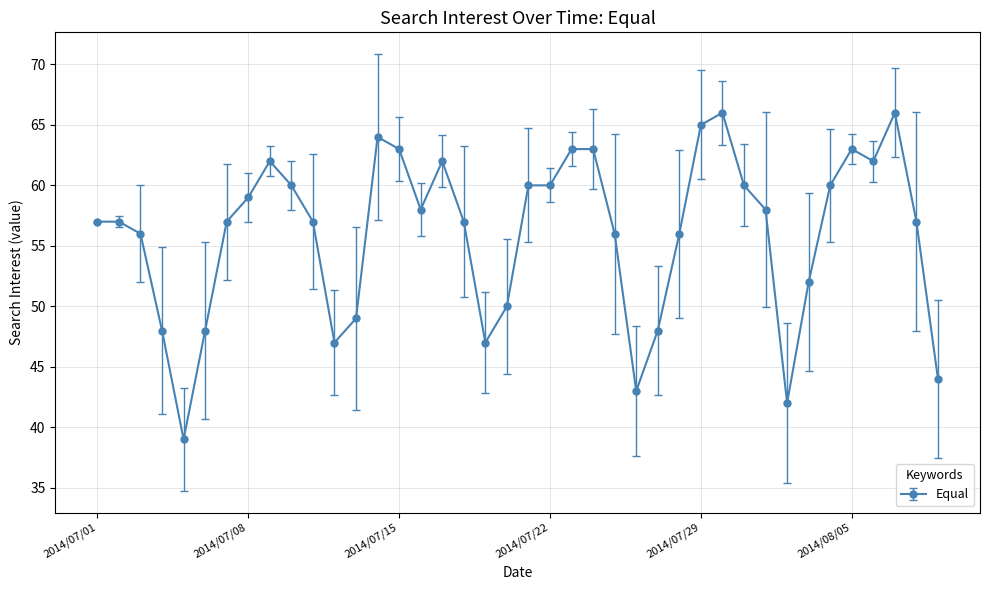

True or false: the data has more than 2 interior local peaks.

True